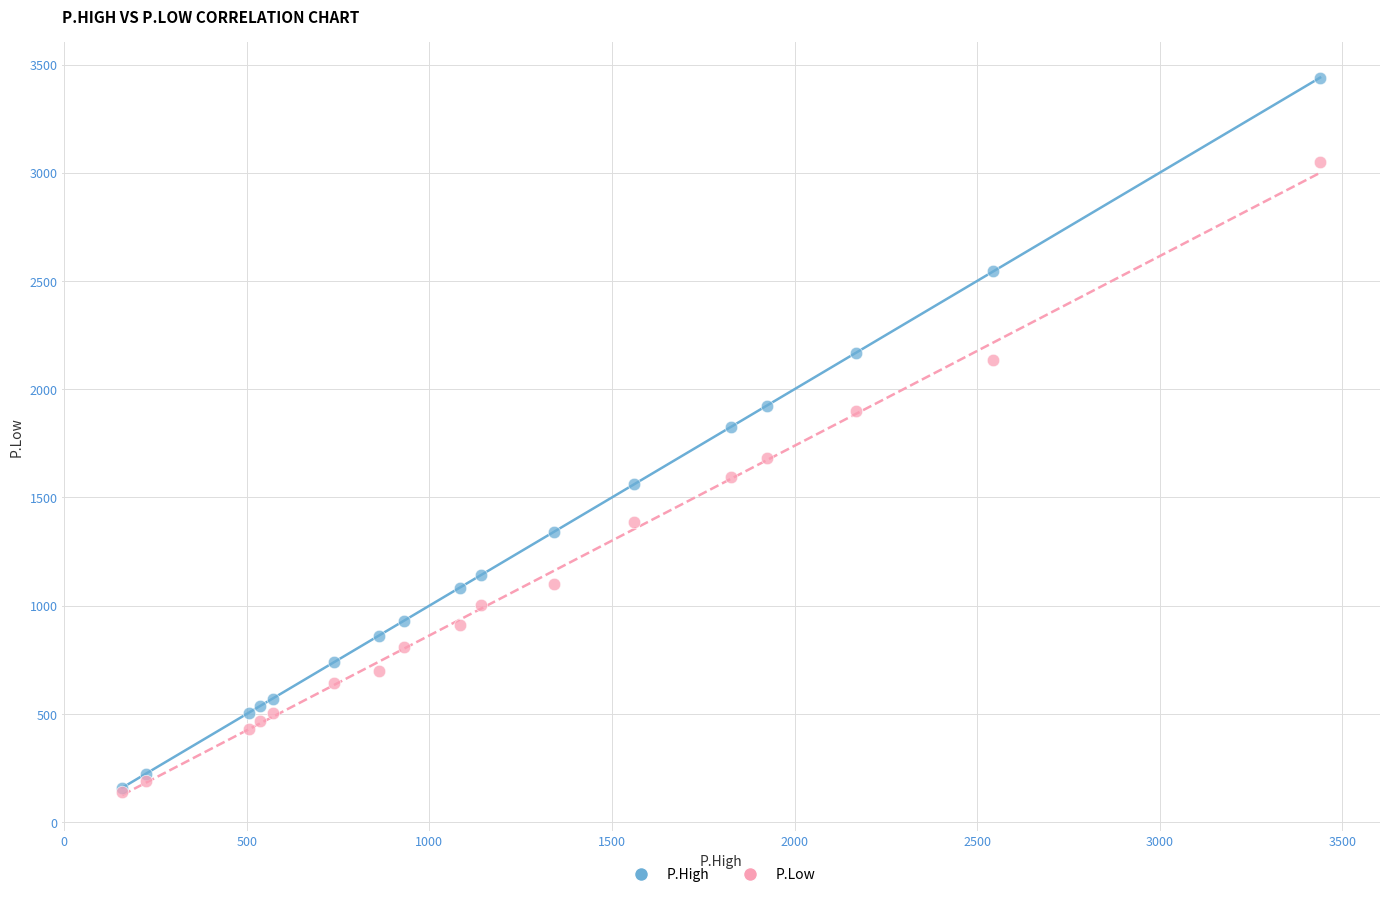

Which series reaches the maximum Y coordinate?

P.High